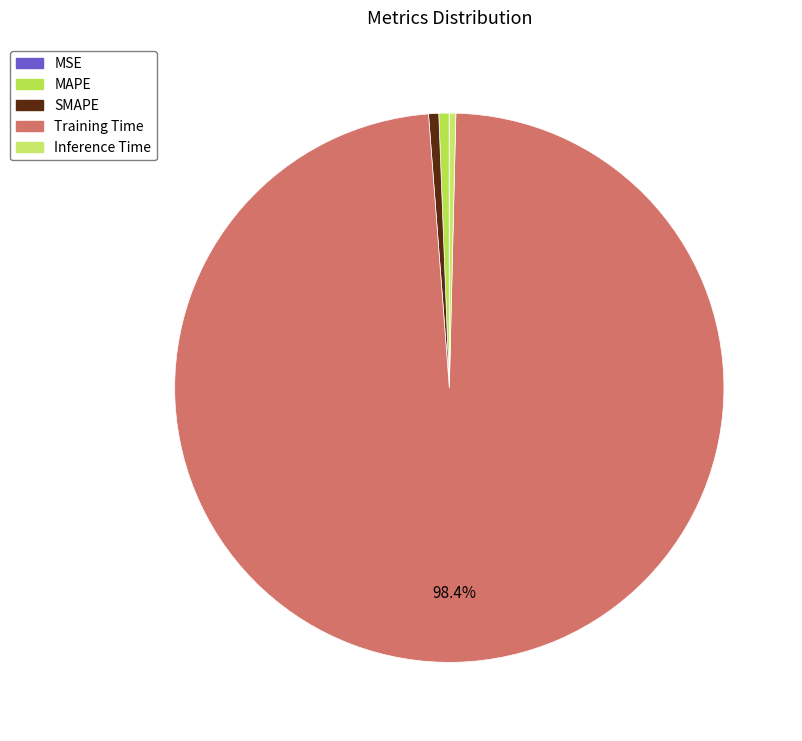

True or false: Inference Time accounts for 14% of the total.

False